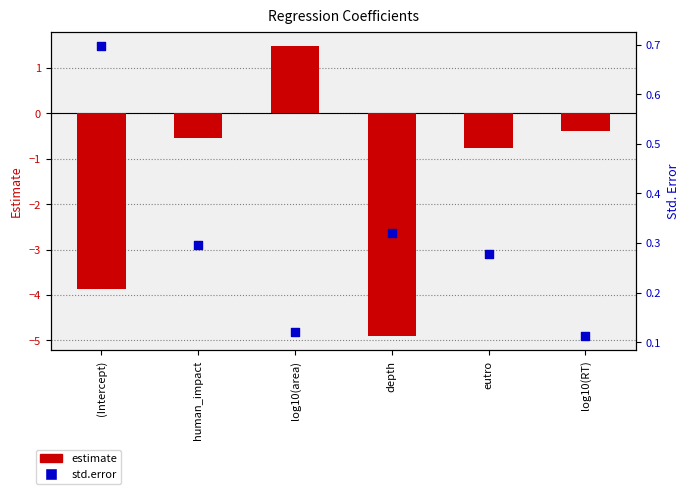

At which category is the sum across all series the highest?

log10(area)